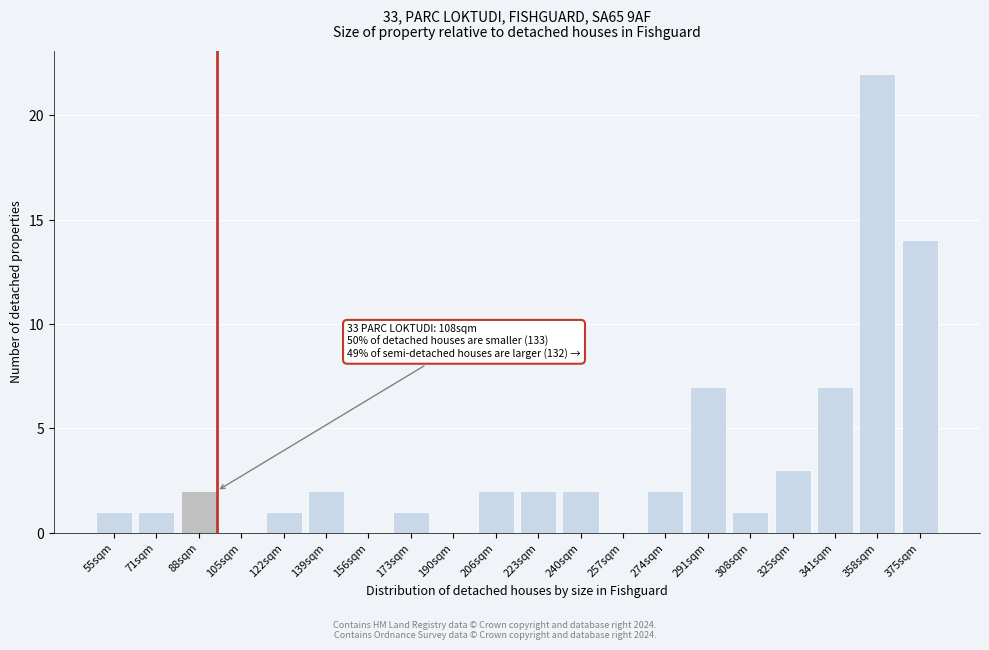

Reading left to right, what are all the values shown in this chart?

55sqm=1	71sqm=1	88sqm=2	105sqm=0	122sqm=1	139sqm=2	156sqm=0	173sqm=1	190sqm=0	206sqm=2	223sqm=2	240sqm=2	257sqm=0	274sqm=2	291sqm=7	308sqm=1	325sqm=3	341sqm=7	358sqm=22	375sqm=14